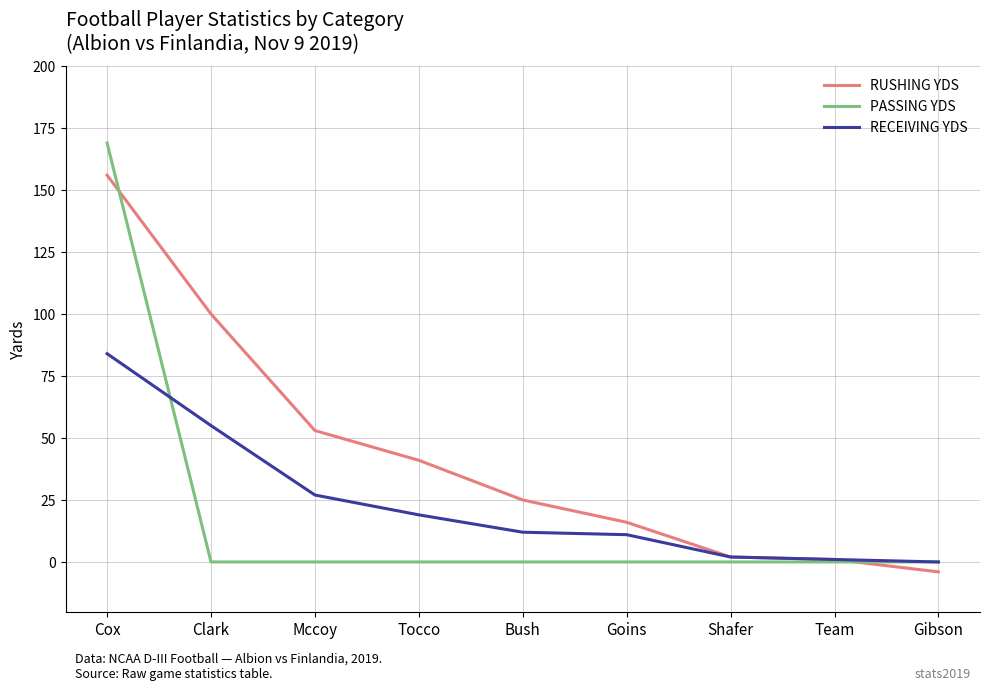

Rank the series at Bush from lowest to highest value.

PASSING YDS, RECEIVING YDS, RUSHING YDS